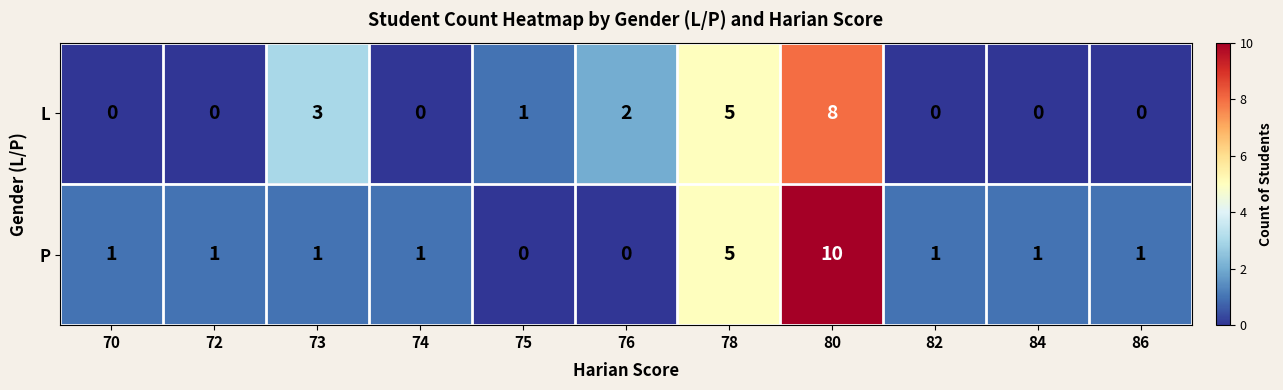

What is the greatest value displayed?

10